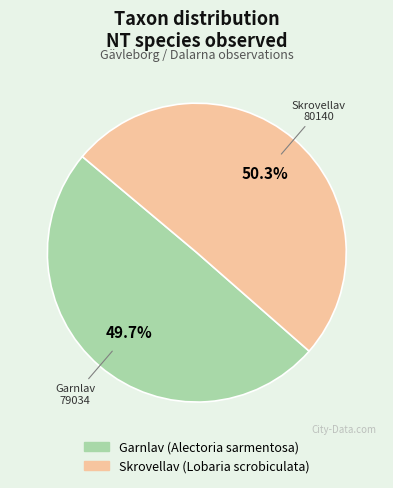

Which category has the smallest portion of the pie?

Garnlav (Alectoria sarmentosa)